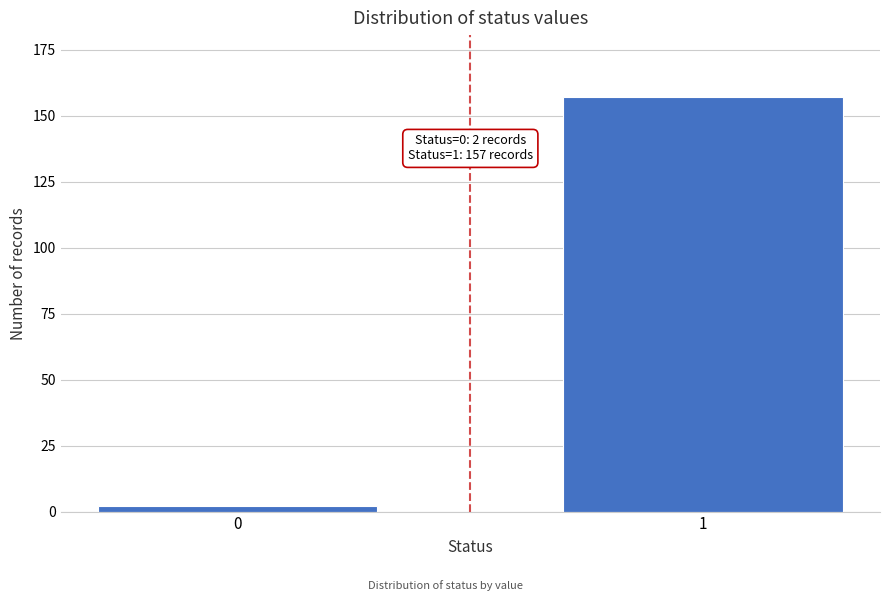

Reading left to right, list all the values displayed in this chart.

2	157